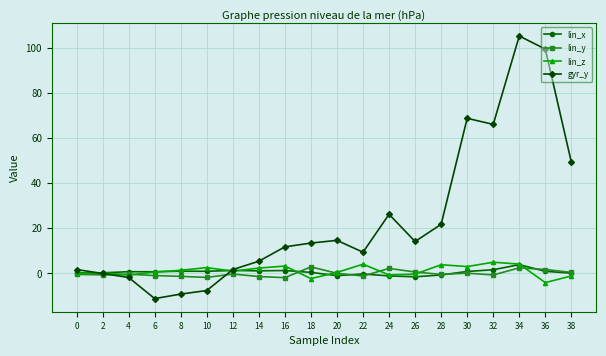

Which series has the largest total across all categories?

gyr_y